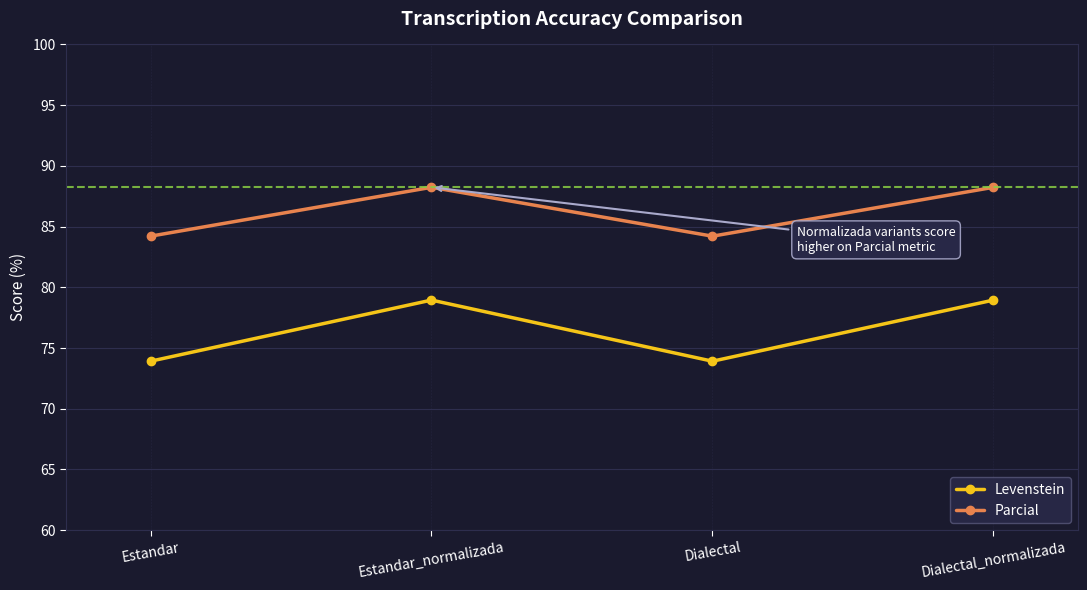

Reading right to left, extract all data points from this chart.

Levenstein: 78.9	73.9	78.9	73.9
Parcial: 88.2	84.2	88.2	84.2